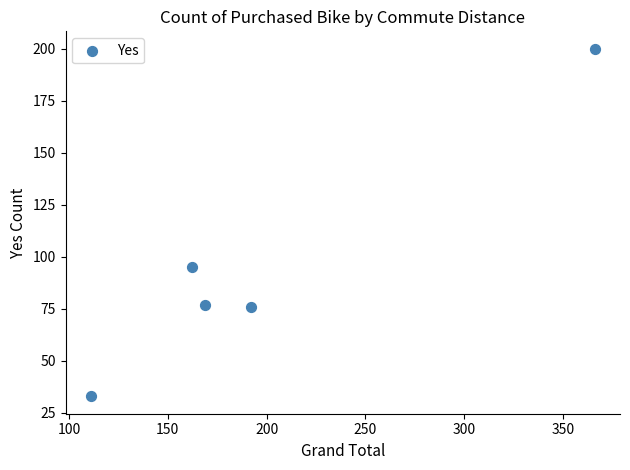

What Y value in the scatter plot is closest to 116?

95